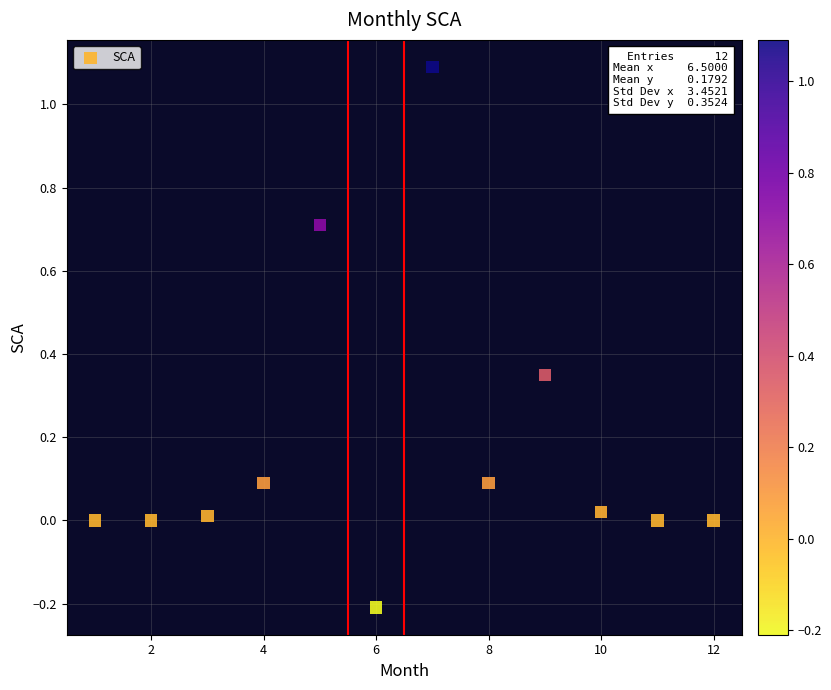

What is the range of Y values (max minus min)?

1.3